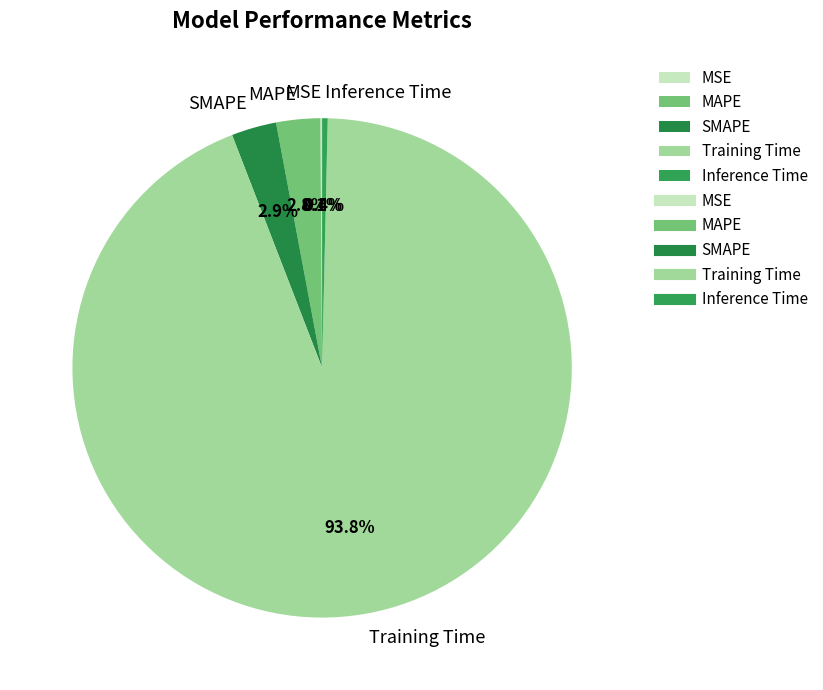

Is the sum of Training Time and SMAPE greater than half?

Yes